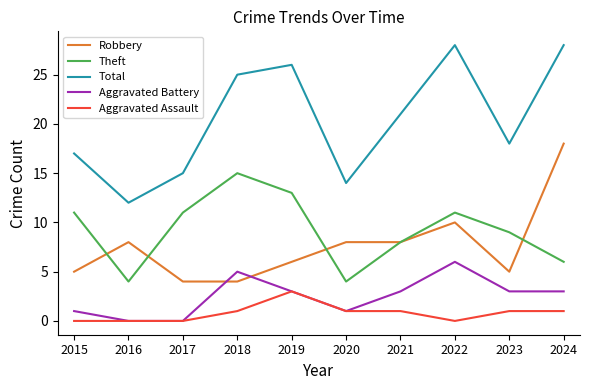

What is the sum of the Total values at 2015 and 2024?

45